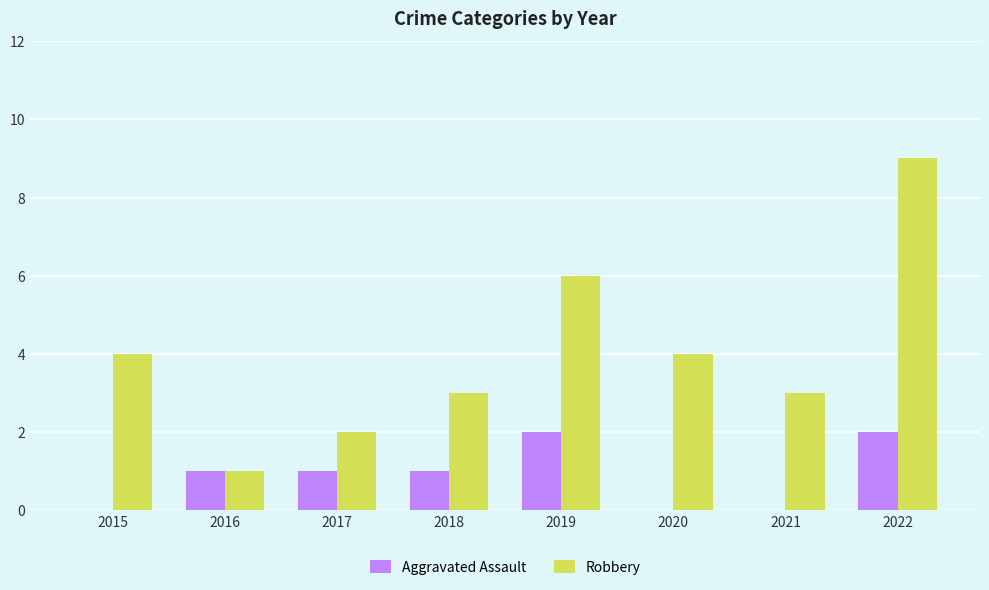

Reading right to left, transcribe all the data shown in this chart.

Aggravated Assault: 2	0	0	2	1	1	1	0
Robbery: 9	3	4	6	3	2	1	4